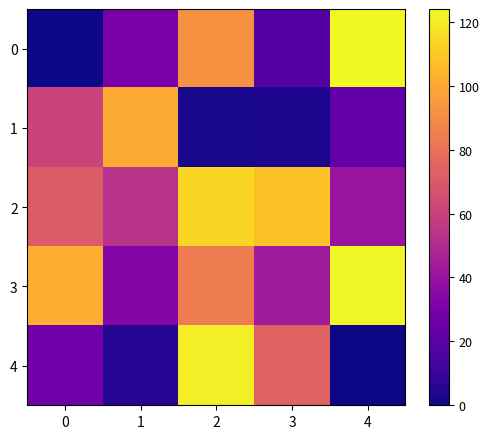

What is the total value across all series at 2?

413